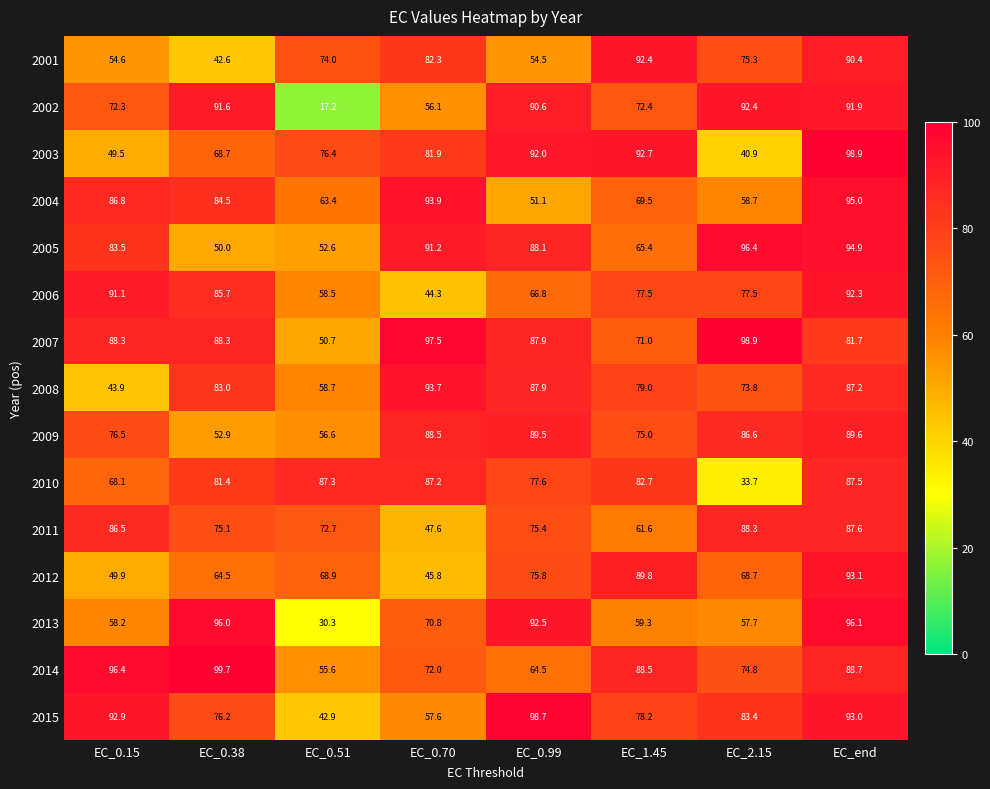

Rank the series at EC_0.51 from lowest to highest value.

2002, 2013, 2015, 2007, 2005, 2014, 2009, 2006, 2008, 2004, 2012, 2011, 2001, 2003, 2010